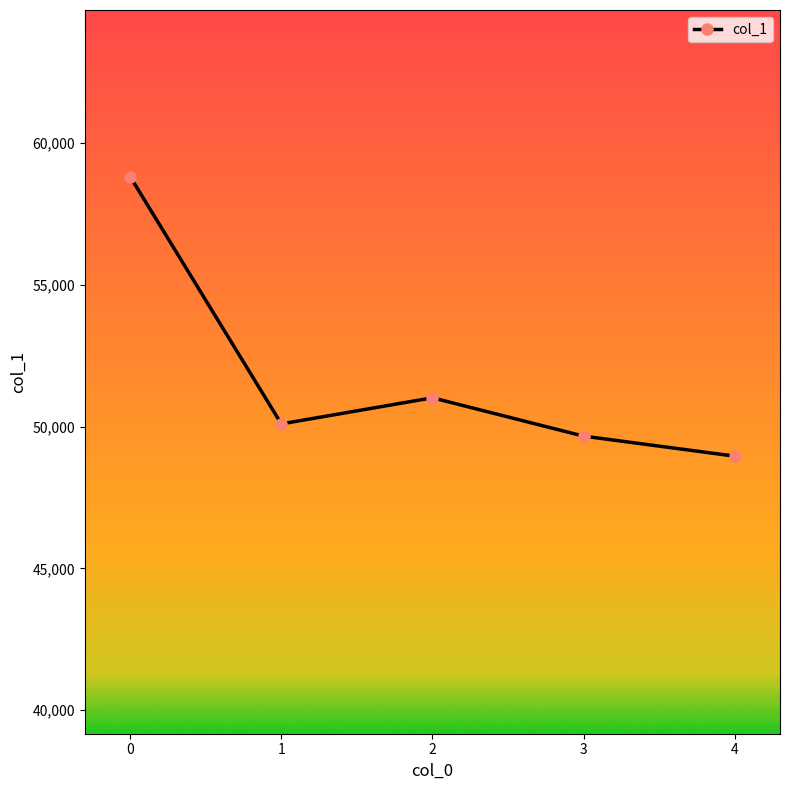

True or false: the data shows 74240 at 1.

False